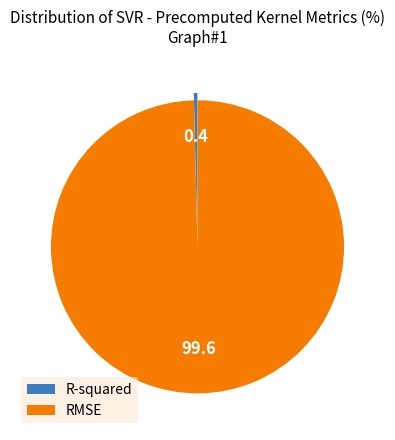

Combined, do RMSE and R-squared account for over 50%?

Yes